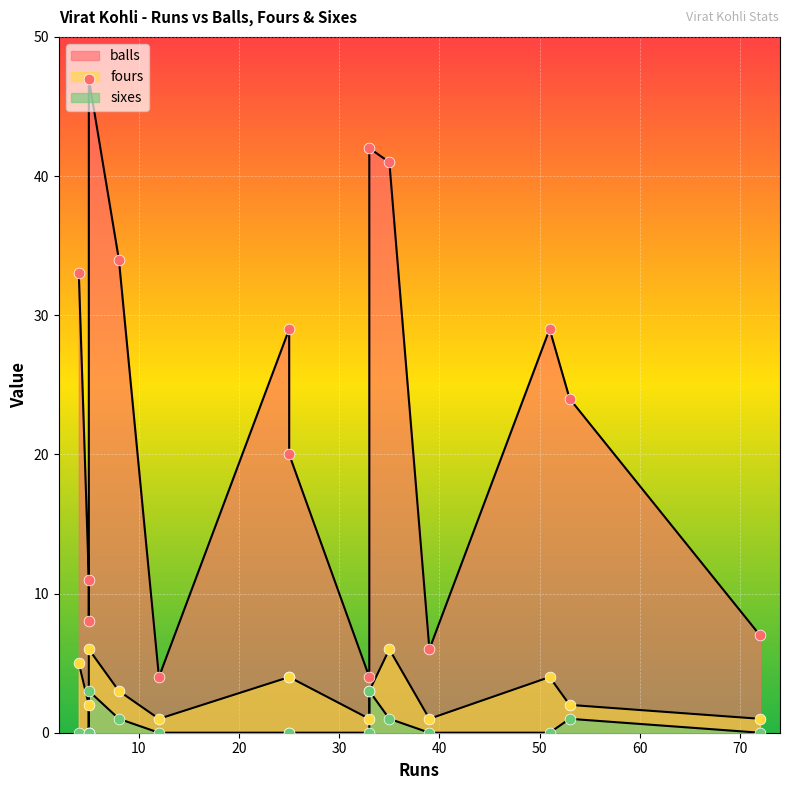

Which series reaches the maximum Y coordinate?

balls